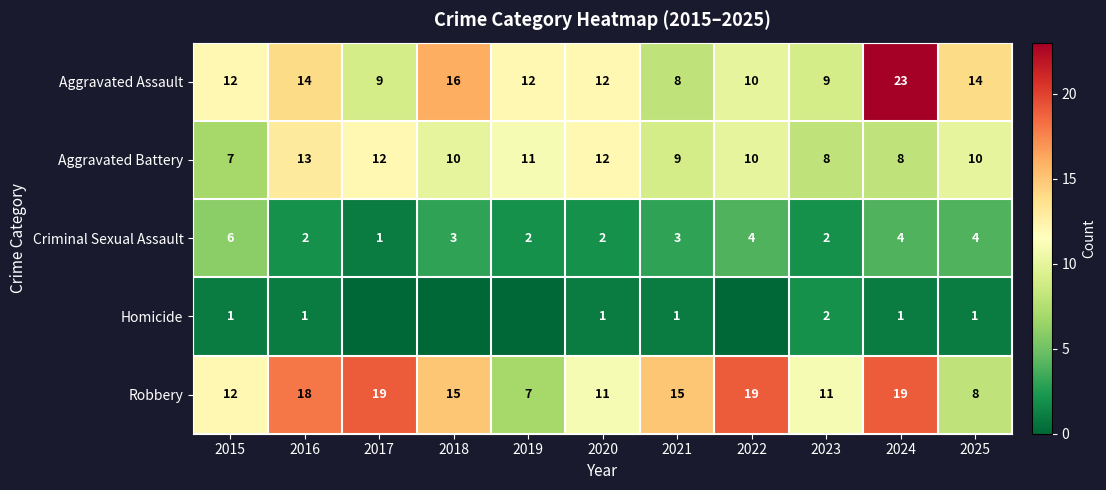

True or false: Criminal Sexual Assault has a value of 4 at 2022.

True